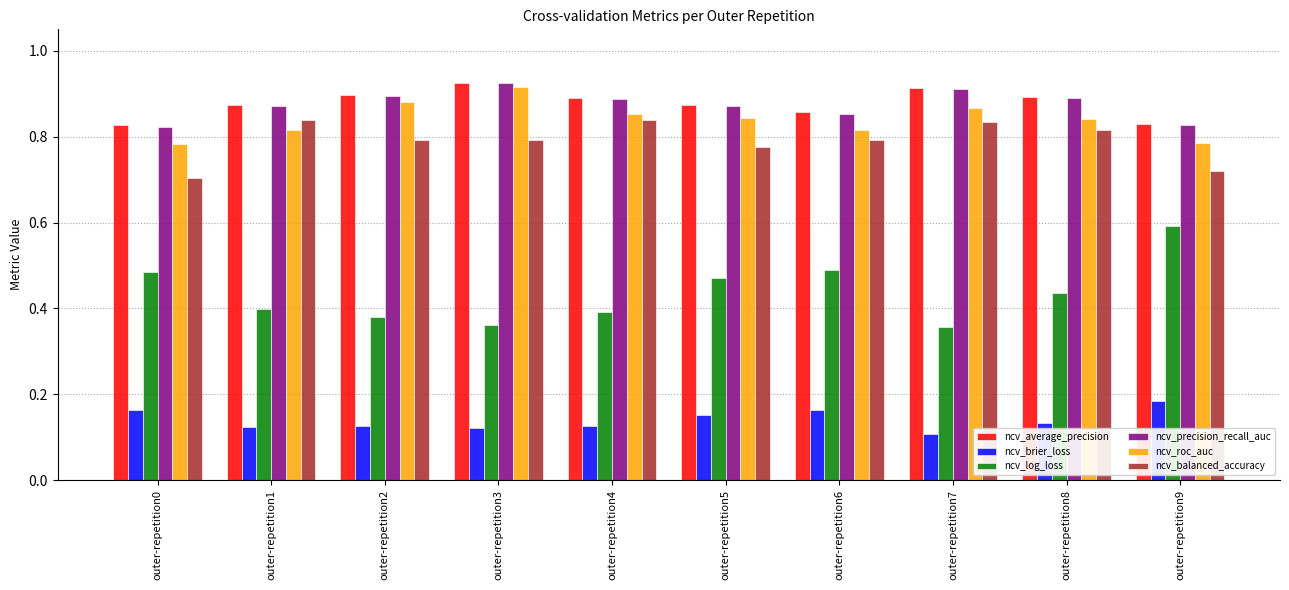

At which label is ncv_balanced_accuracy closest to 0?

outer-repetition0